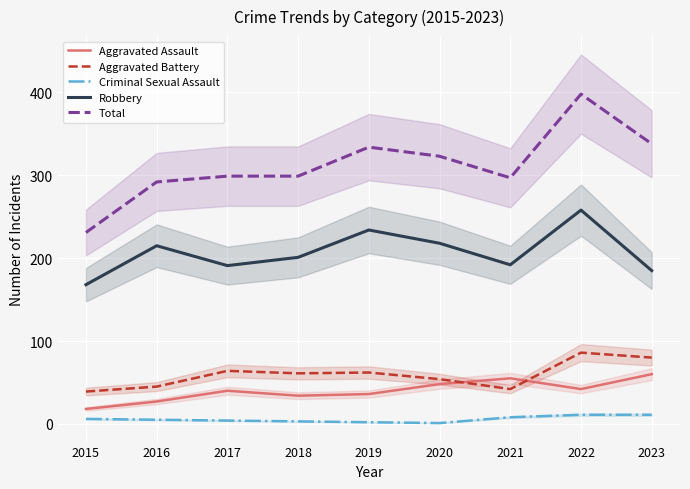

Reading right to left, what are all the values shown in this chart?

Aggravated Assault: 60	42	55	48	36	34	40	27	18
Aggravated Battery: 80	86	42	54	62	61	64	45	39
Criminal Sexual Assault: 11	11	8	1	2	3	4	5	6
Robbery: 185	258	192	218	234	201	191	215	168
Total: 338	398	297	323	334	299	299	292	231